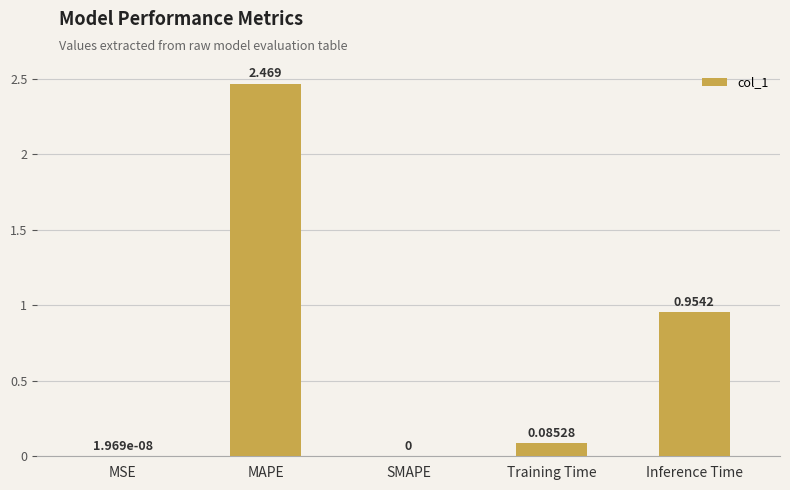

Where is the data nearest to the value 1?

Inference Time